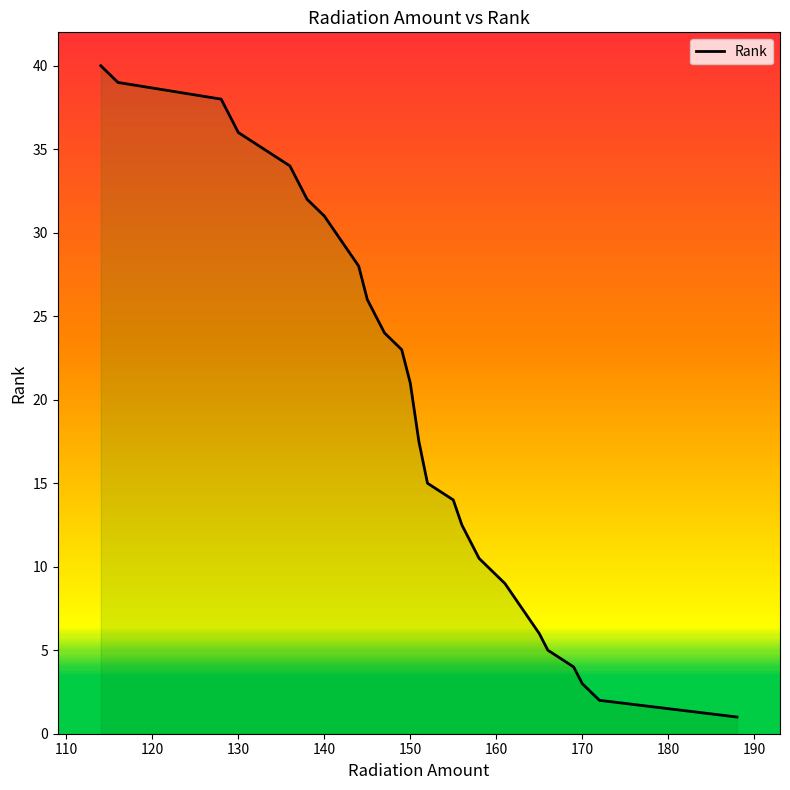

What is the smallest value displayed?

1.0